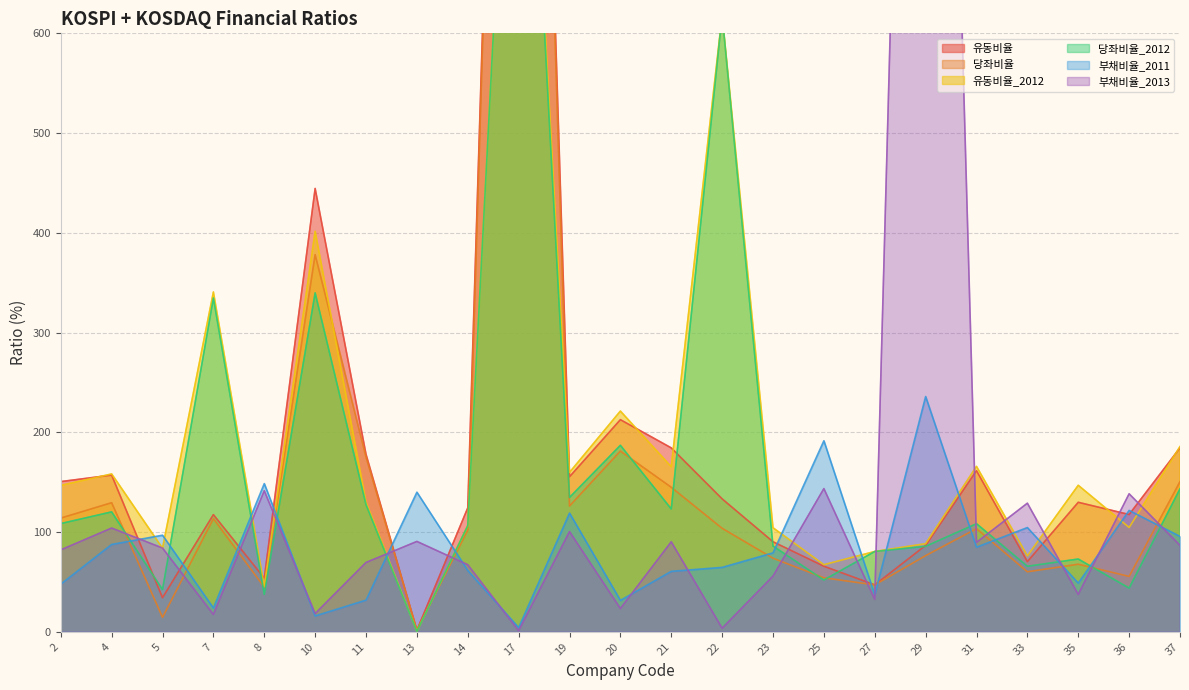

What is the value of the 당좌비율_2012 point at the 7th from the left?

127.7